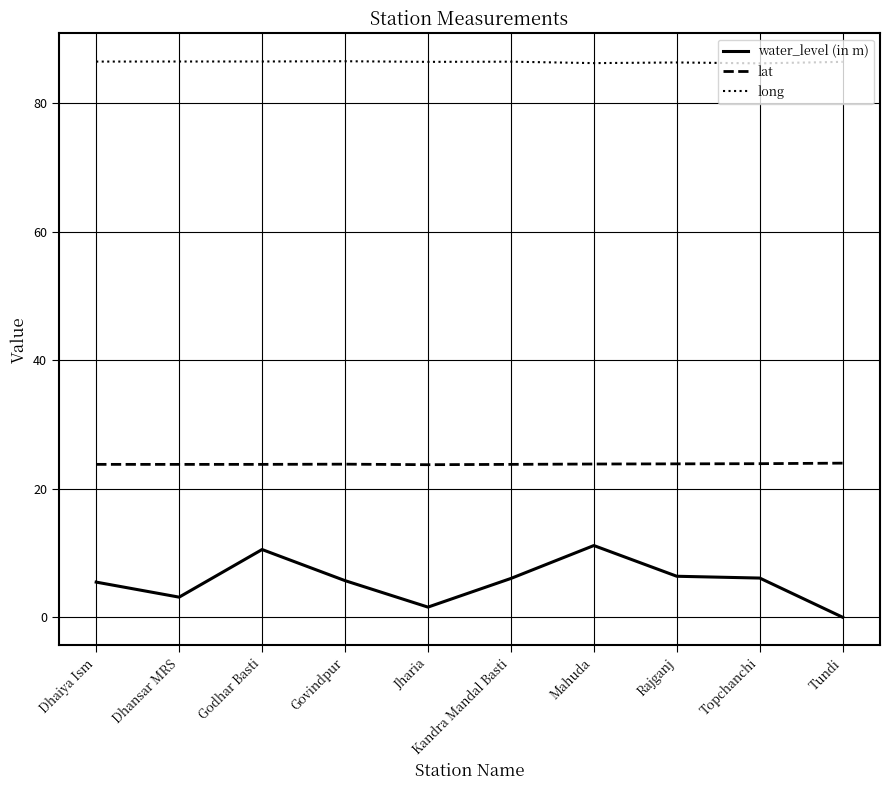

Rank the series by their maximum value, from lowest to highest.

water_level (in m), lat, long